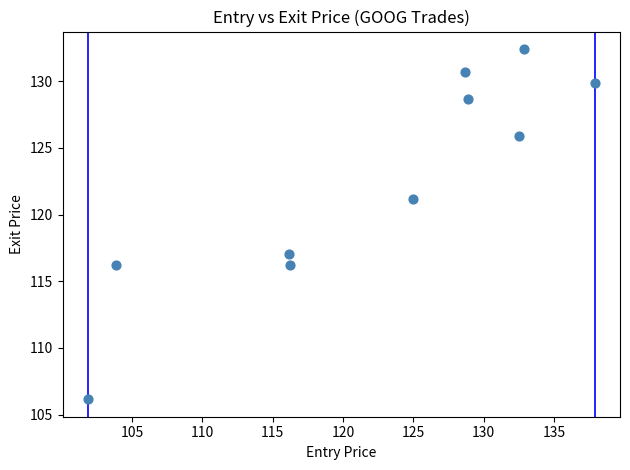

What is the range of X values (max minus min)?

36.0